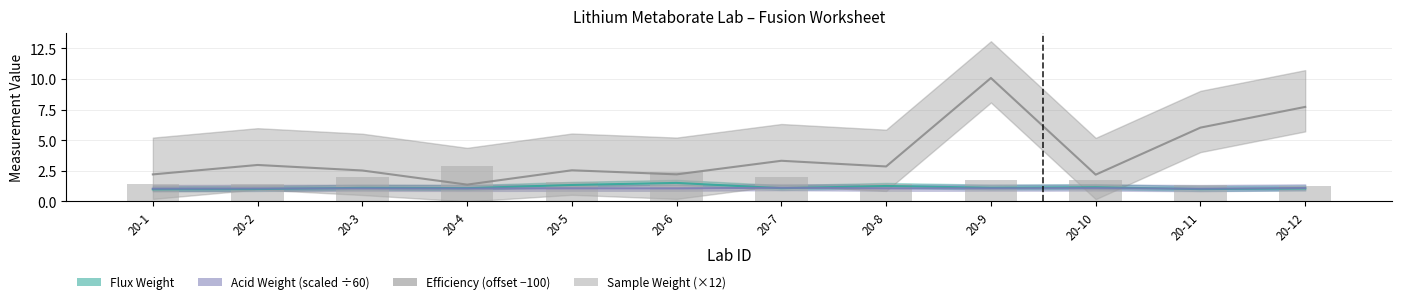

Count the number of categories in the chart.

12